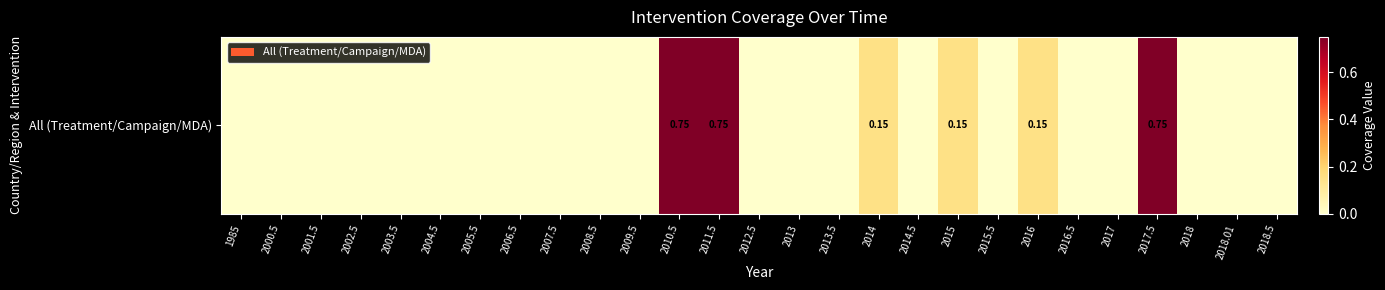

Count the number of values greater than 0.

6